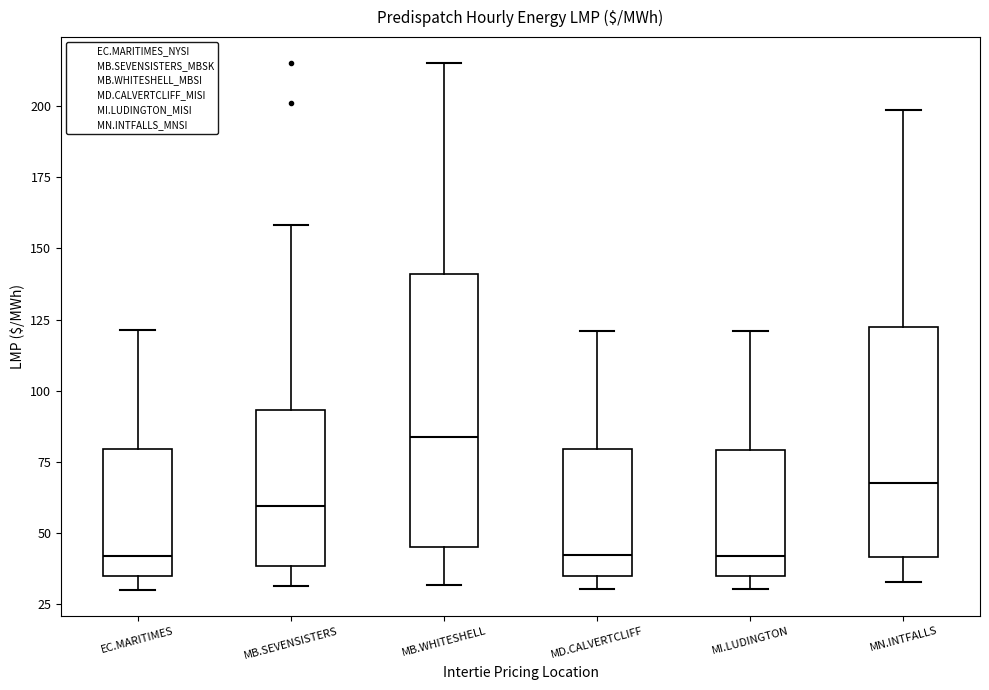

Where is the upper edge of the box for MN.INTFALLS on the y-axis? The values are not printed on the chart, so give them approximately, as read against the axis.

120